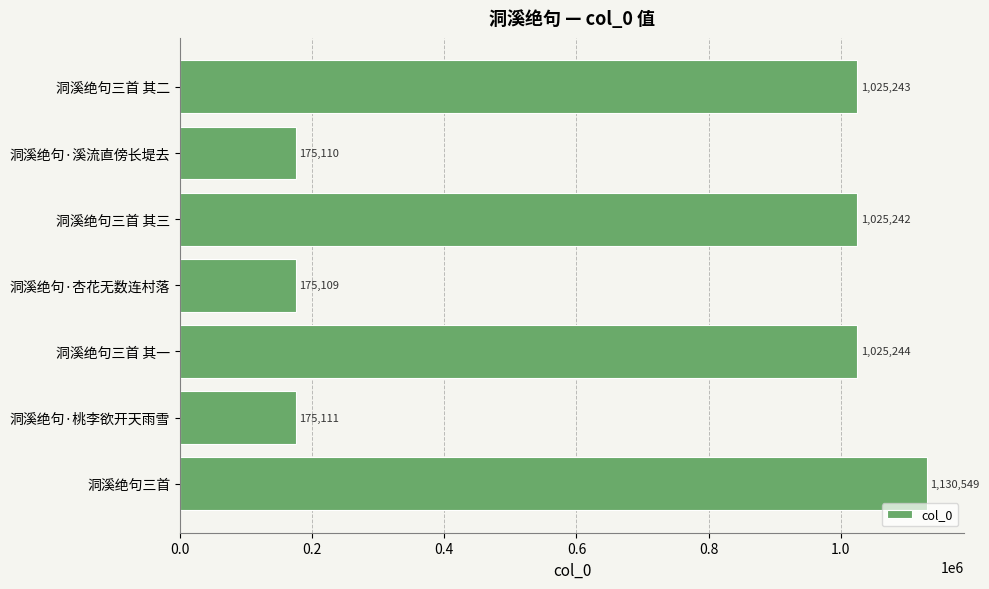

Rank the categories by value from highest to lowest.

洞溪绝句三首, 洞溪绝句三首 其一, 洞溪绝句三首 其二, 洞溪绝句三首 其三, 洞溪绝句·桃李欲开天雨雪, 洞溪绝句·溪流直傍长堤去, 洞溪绝句·杏花无数连村落